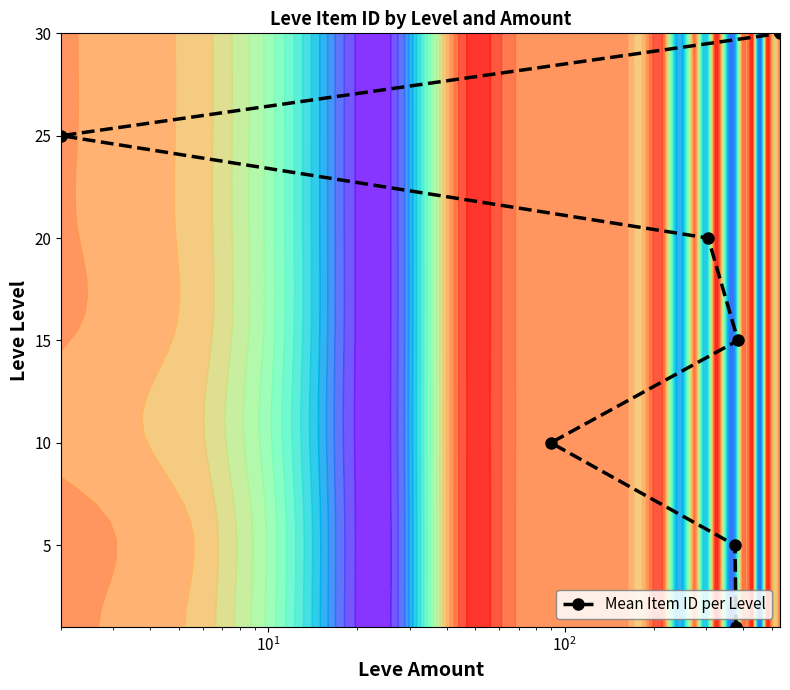

How many values are between 5 and 25?

5